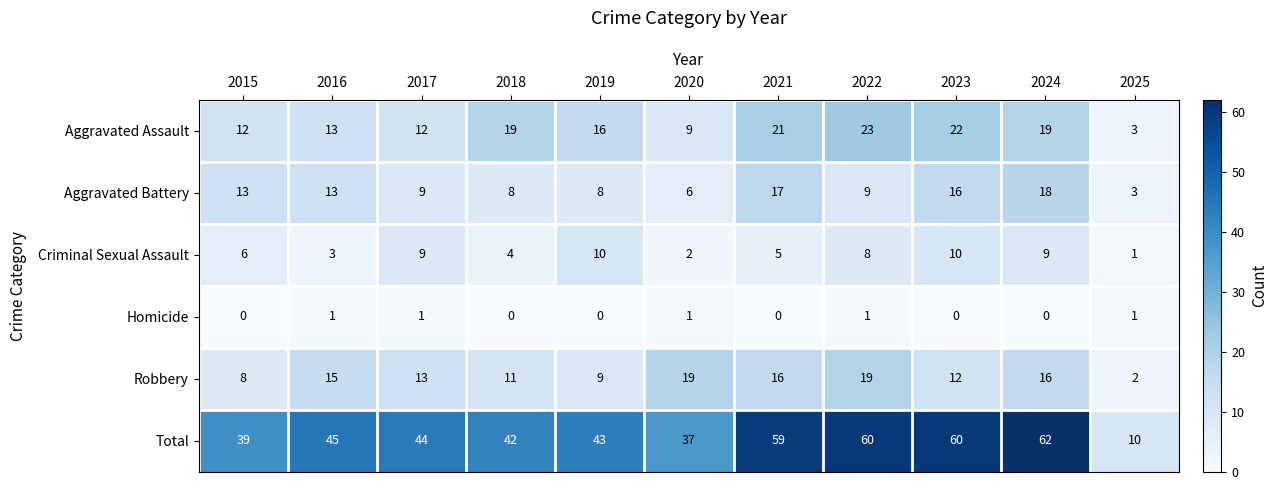

Is it true that Robbery equals 28 at 2021?

False